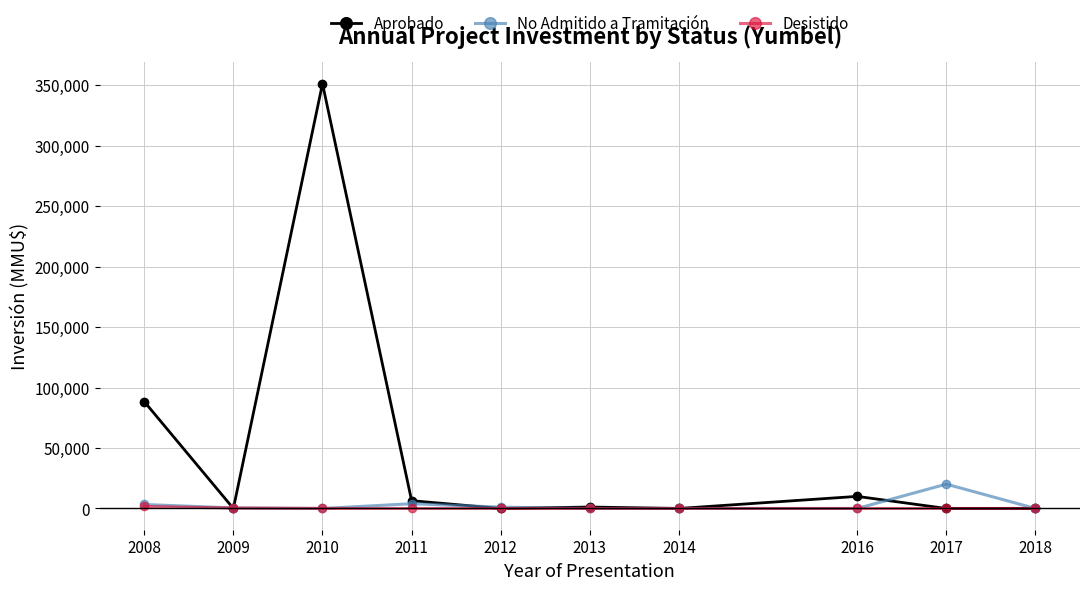

Where does the No Admitido a Tramitación series first go above 449?

2008